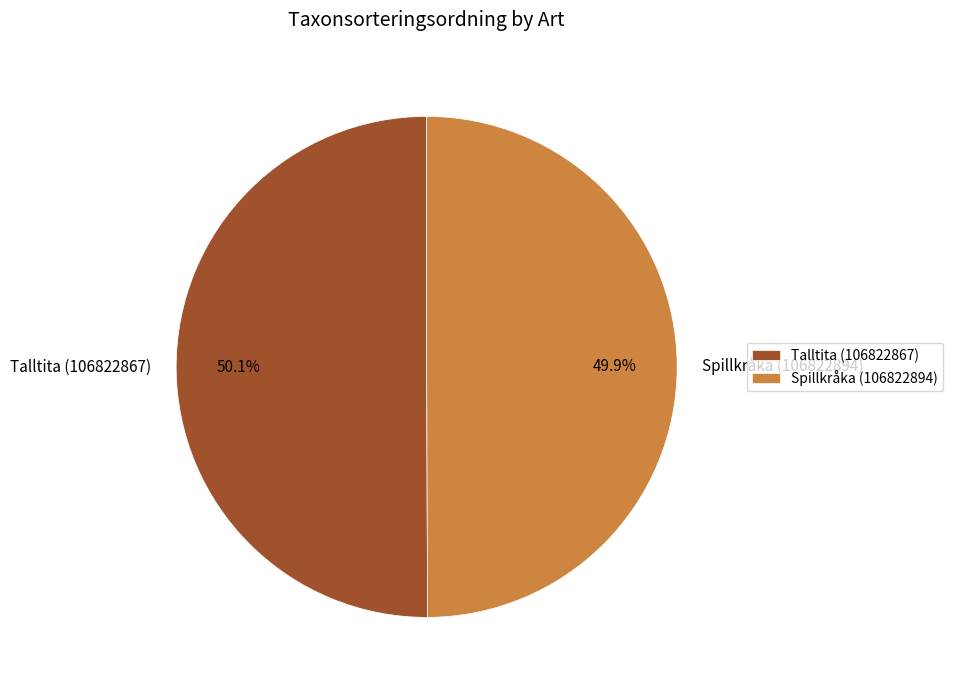

What is the ratio of the value at Talltita (106822867) to the value at Spillkråka (106822894)?

1.0